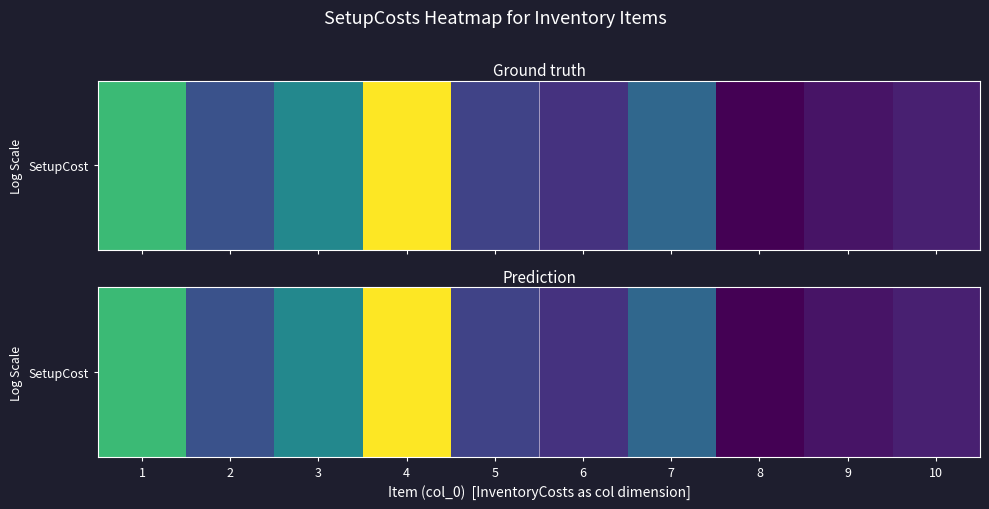

What is the change in value from 2 to 7?

+60